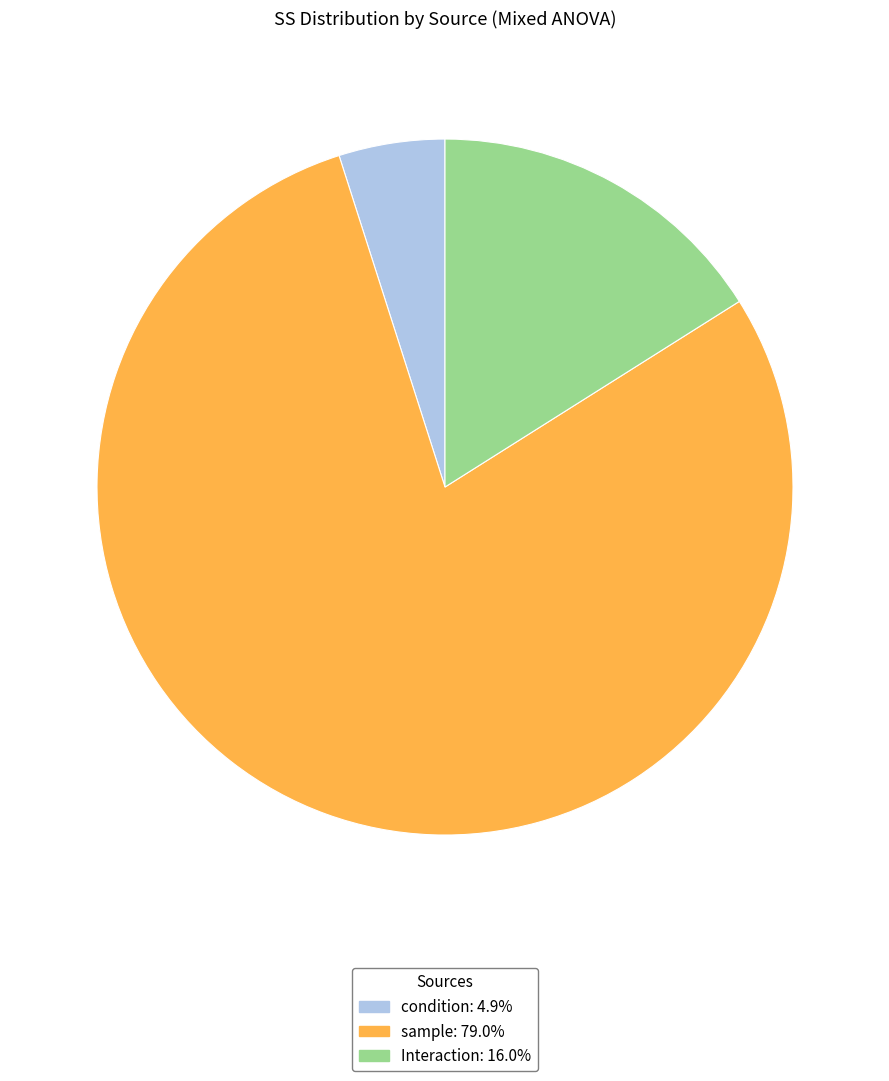

True or false: Interaction accounts for 6% of the total.

False